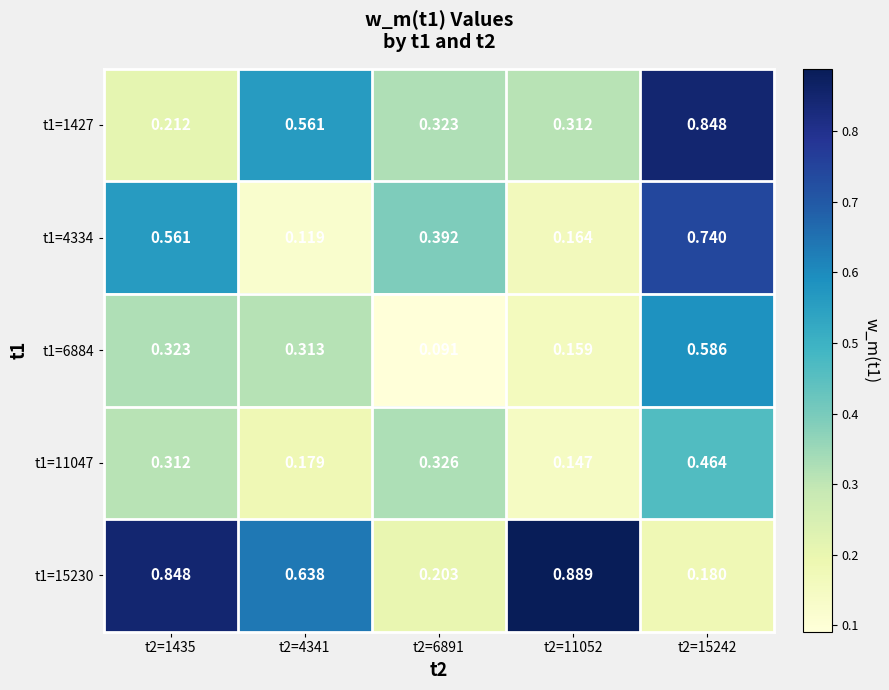

Is the value of t1=6884 at t2=11052 greater than the value of t1=15230 at t2=11052?

No